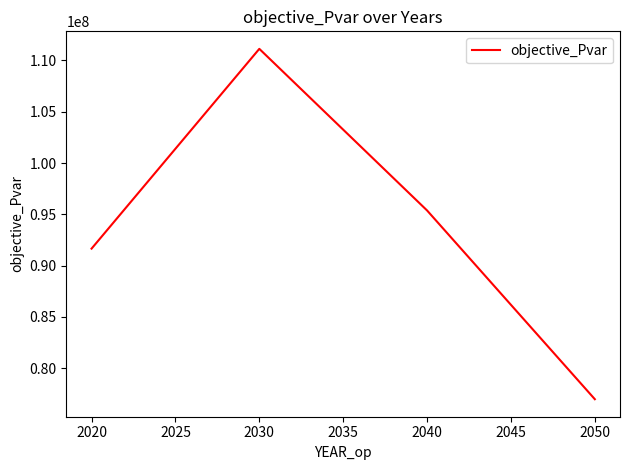

The value at 2030 is 198640829.9. True or false?

False